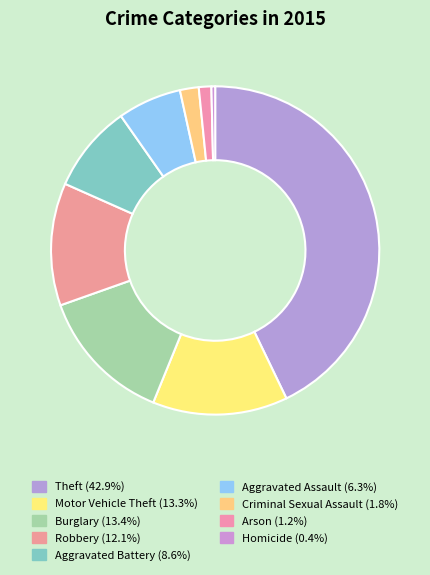

Which has a higher value, Criminal Sexual Assault or Theft?

Theft